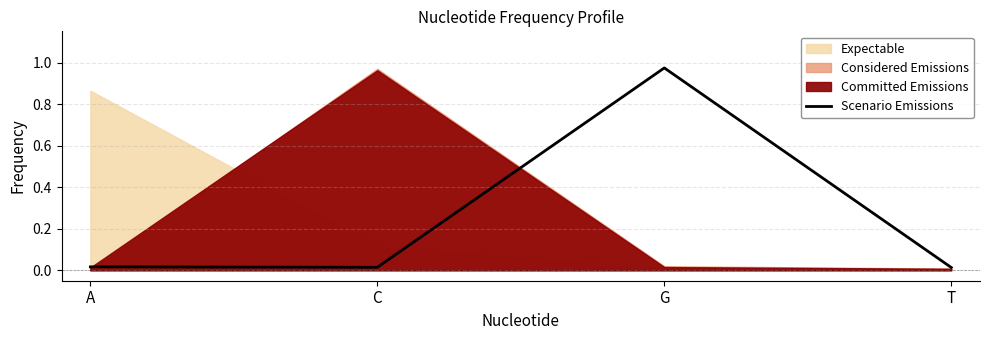

Does the chart display data point markers on the line(s)?

No